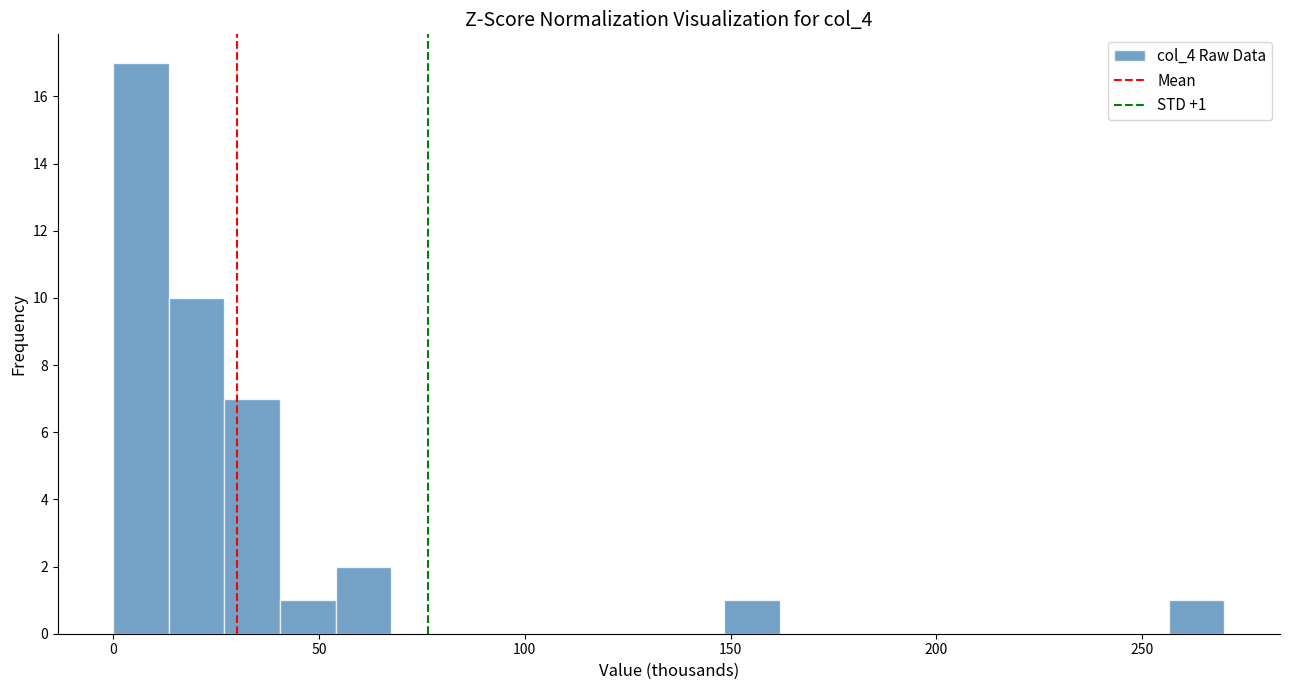

Read against the x-axis, roughly where is the centre of the tallest bar?

5